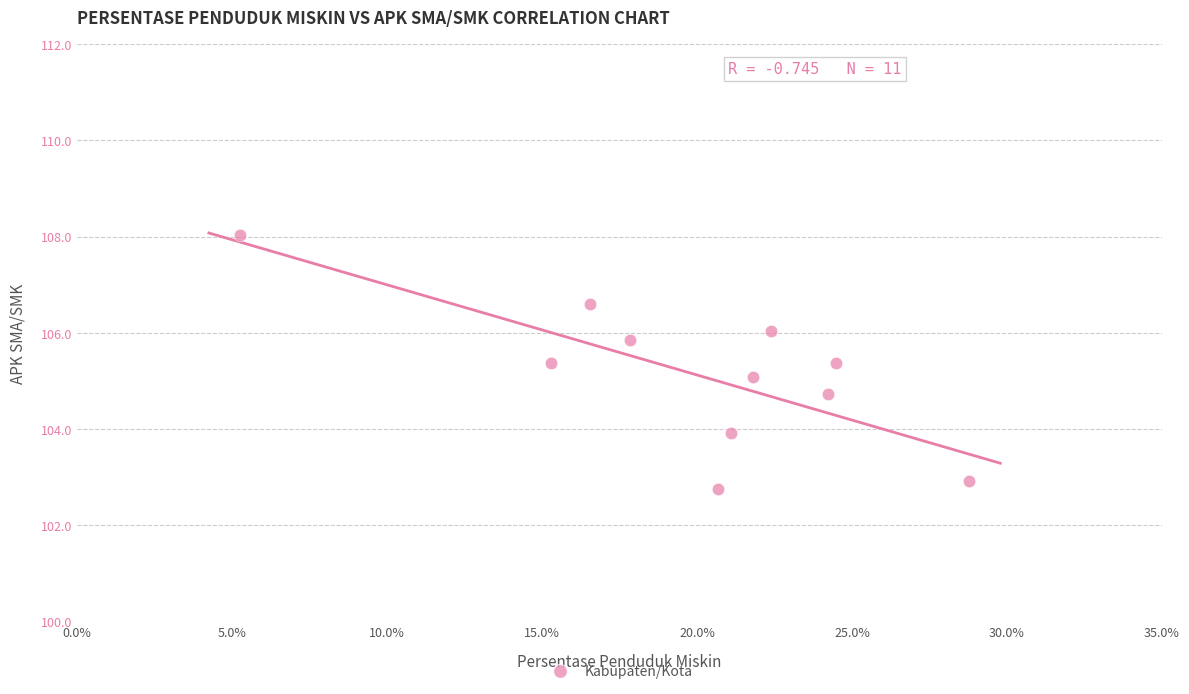

What is the range of X values (max minus min)?

23.5